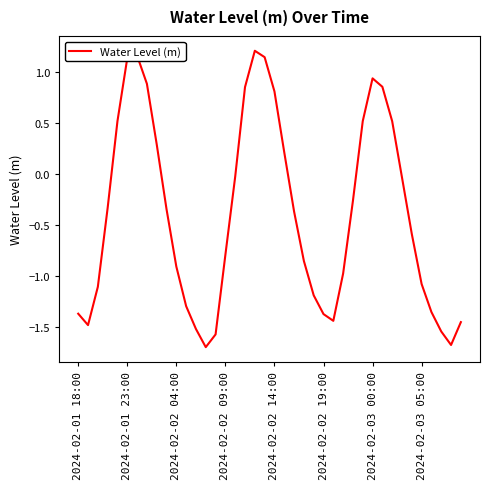

What is the smallest value displayed?

-1.7